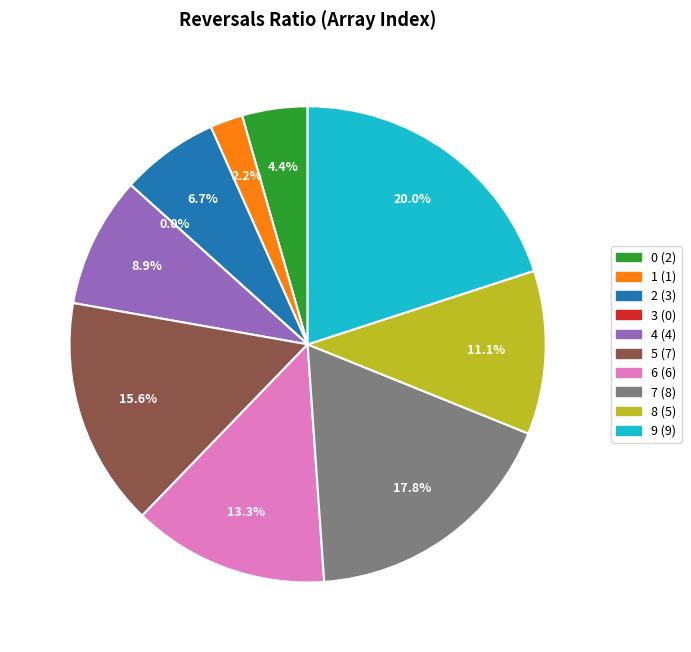

To the nearest percent, what portion does 9 represent?

20%